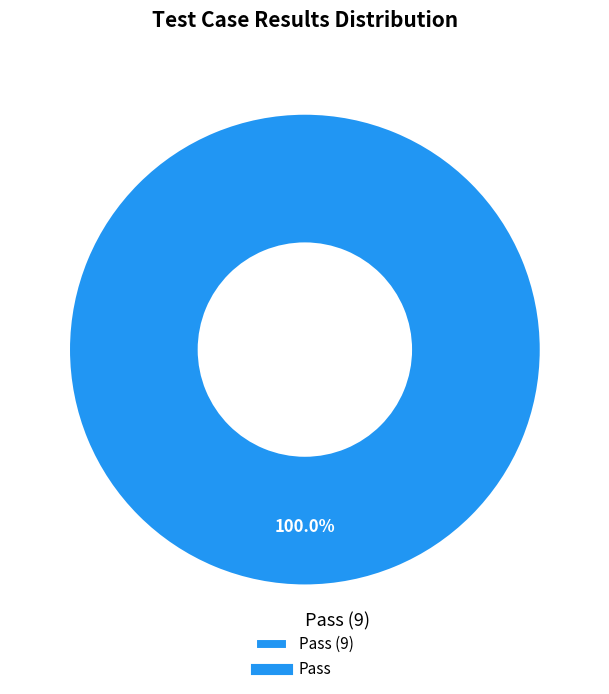

Rank the categories by value from lowest to highest.

Pass (9)